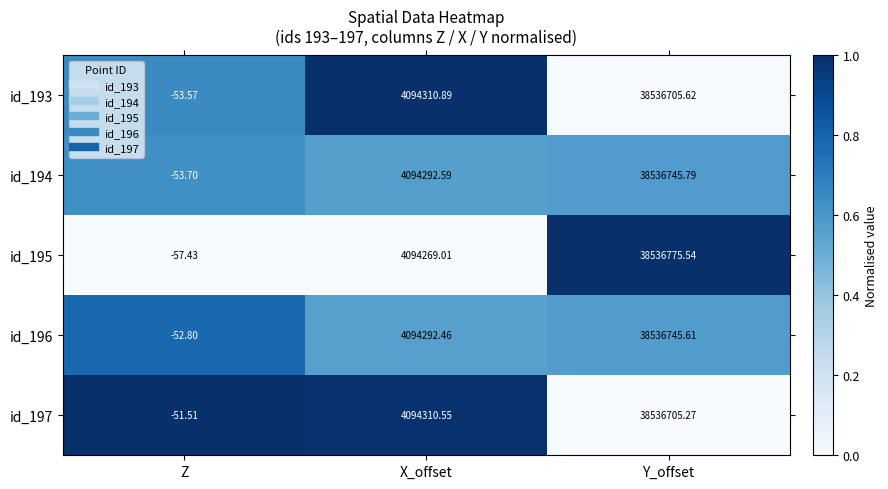

At which category does the chart reach its peak across all series?

Y_offset